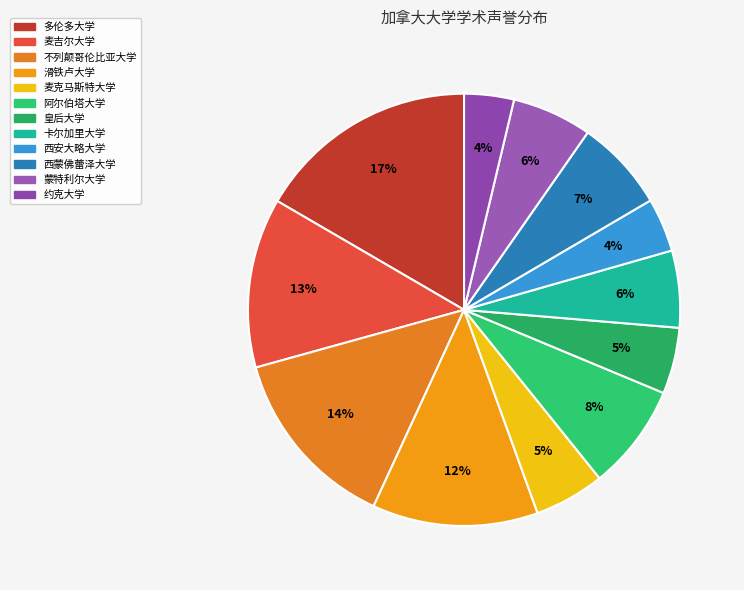

Is 阿尔伯塔大学 the majority of the pie?

No